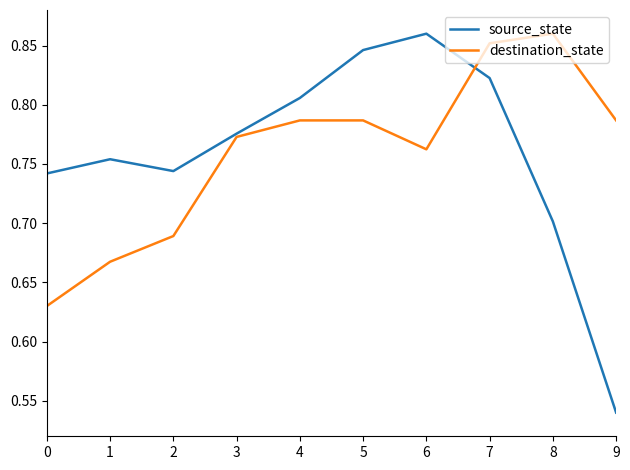

The destination_state series shows 0.2 at 8. True or false?

False